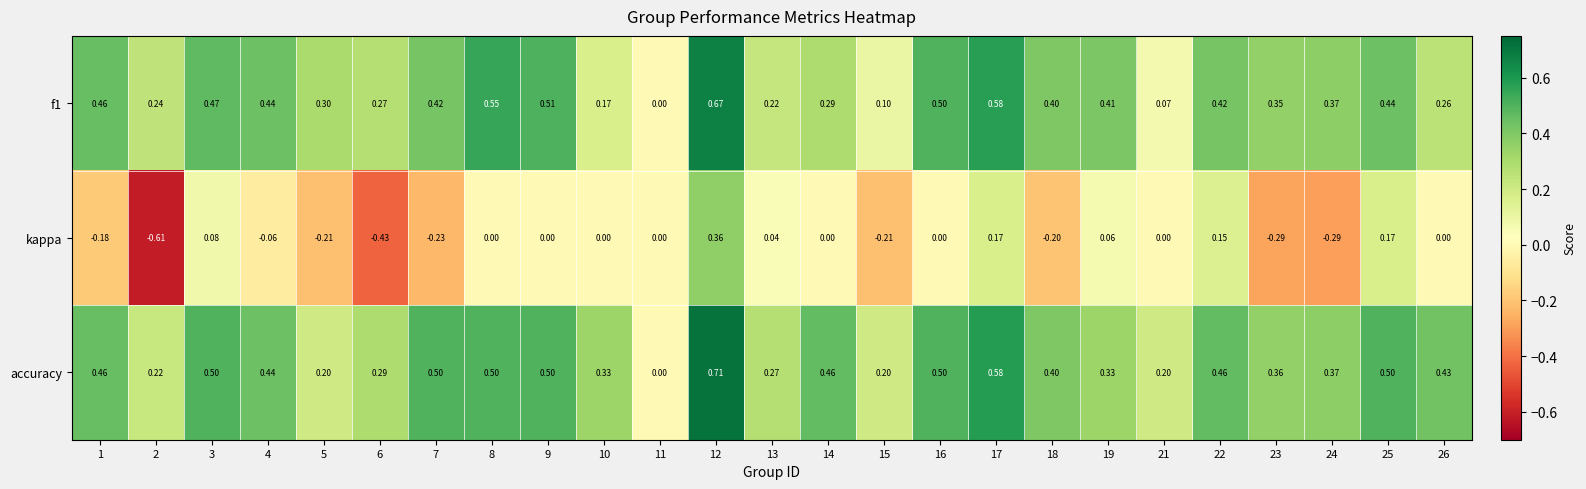

Which series has the widest spread of values?

kappa